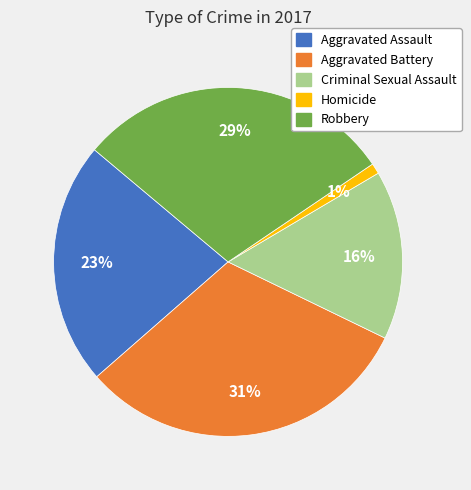

Is the sum of Criminal Sexual Assault and Robbery greater than half?

No